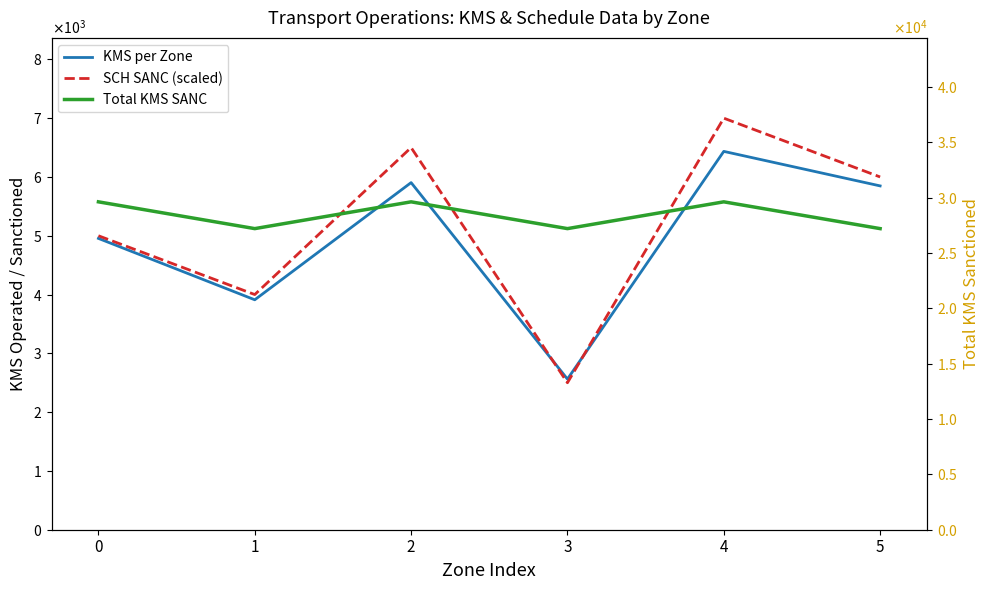

Is the value of SCH SANC (scaled) at 0 greater than the value of KMS per Zone at 4?

No